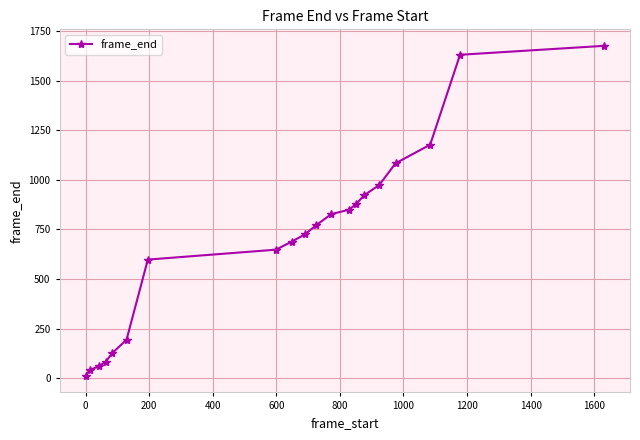

What is the difference between the maximum and second lowest values?

1634